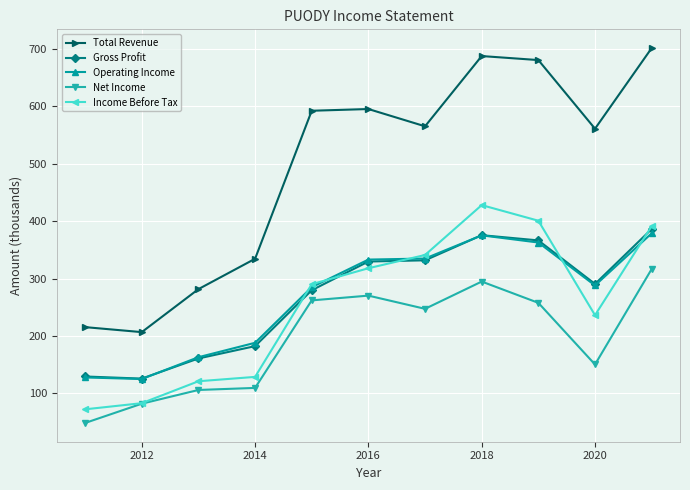

True or false: Gross Profit and Net Income cross at least once.

False